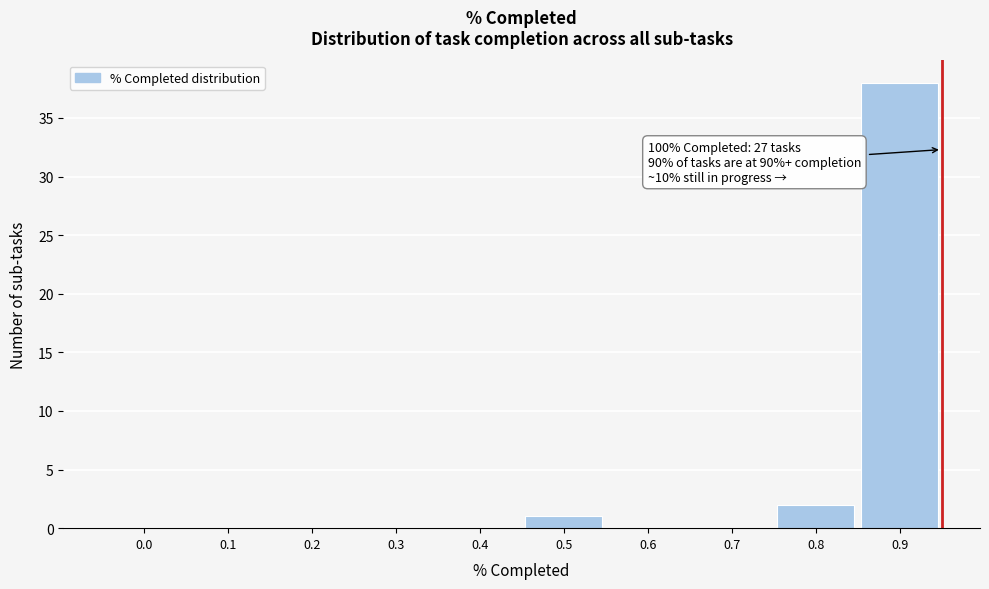

Reading left to right, extract all data points from this chart.

0.0=0	0.1=0	0.2=0	0.3=0	0.4=0	0.5=1	0.6=0	0.7=0	0.8=2	0.9=38